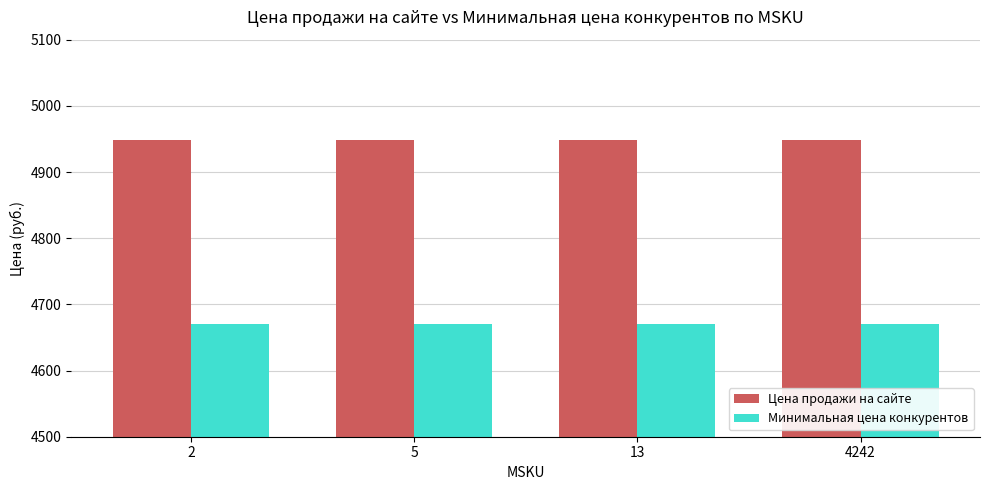

Reading right to left, what are all the values shown in this chart?

Цена продажи на сайте: 4949	4949	4949	4949
Минимальная цена конкурентов: 4670	4670	4670	4670